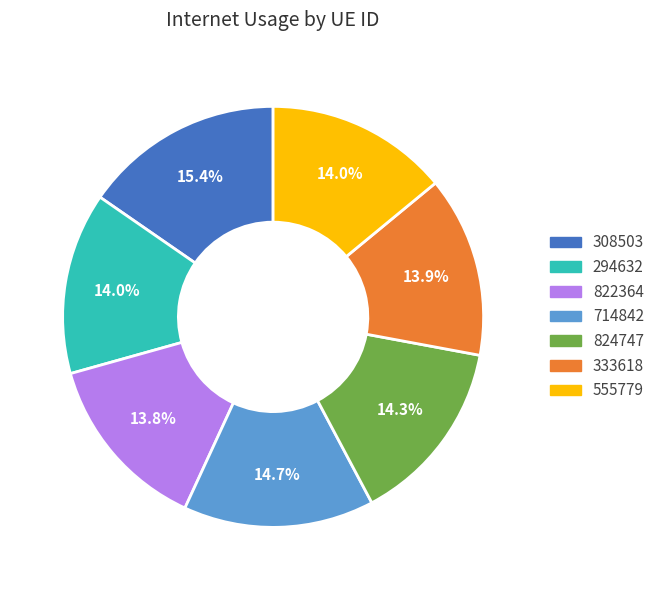

What is the largest slice in the pie chart?

308503